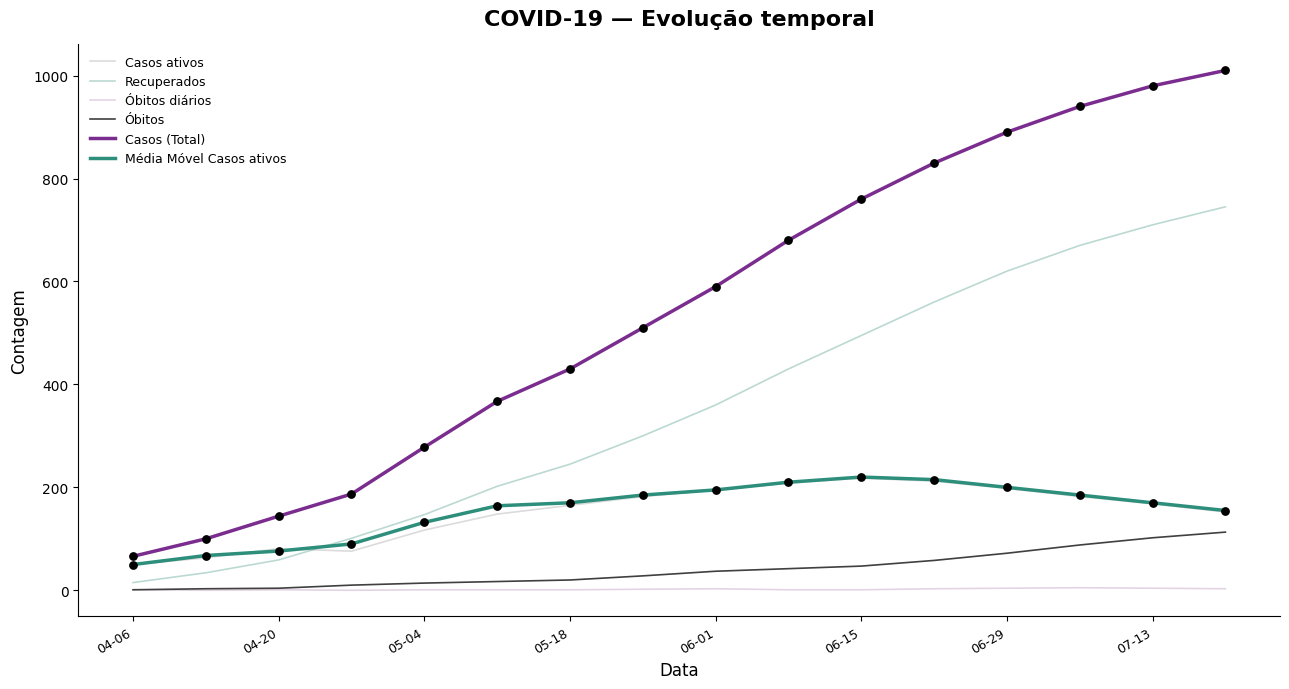

How many lines are shown in the chart?

6